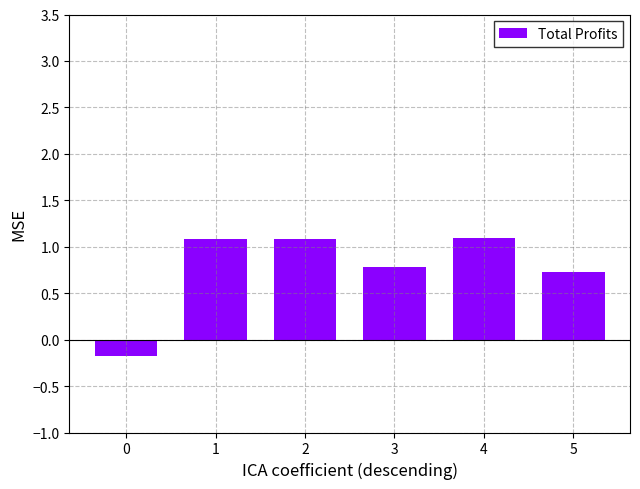

Does the chart contain any negative values?

Yes